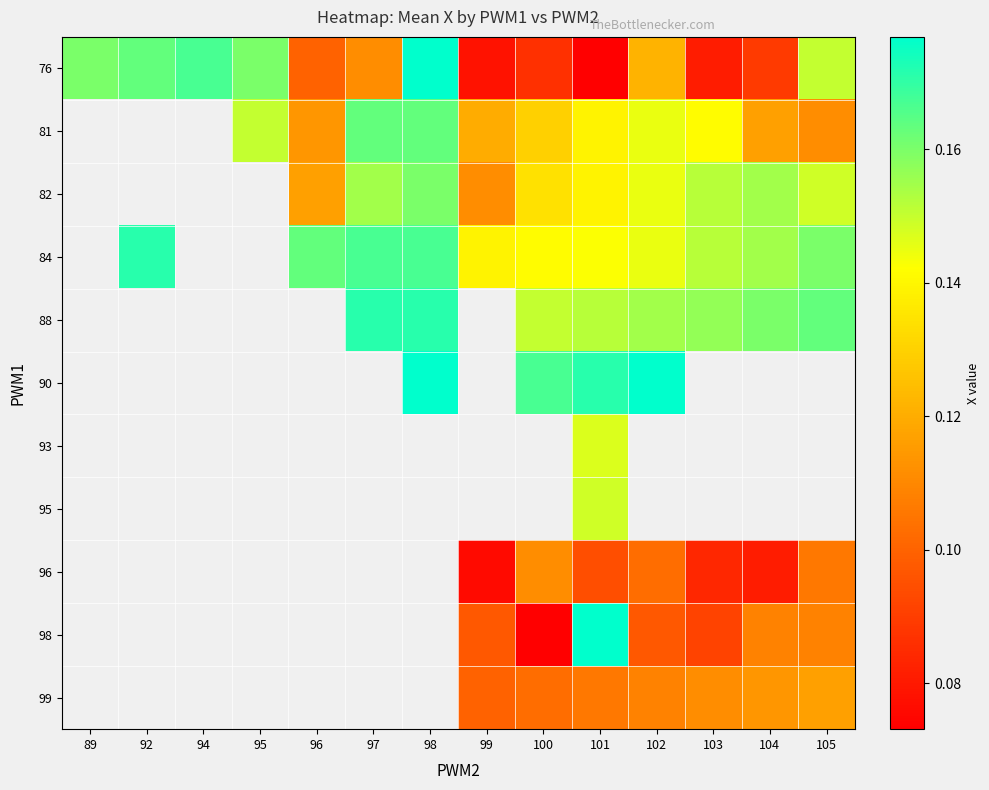

What is the minimum value shown in the chart?

0.1